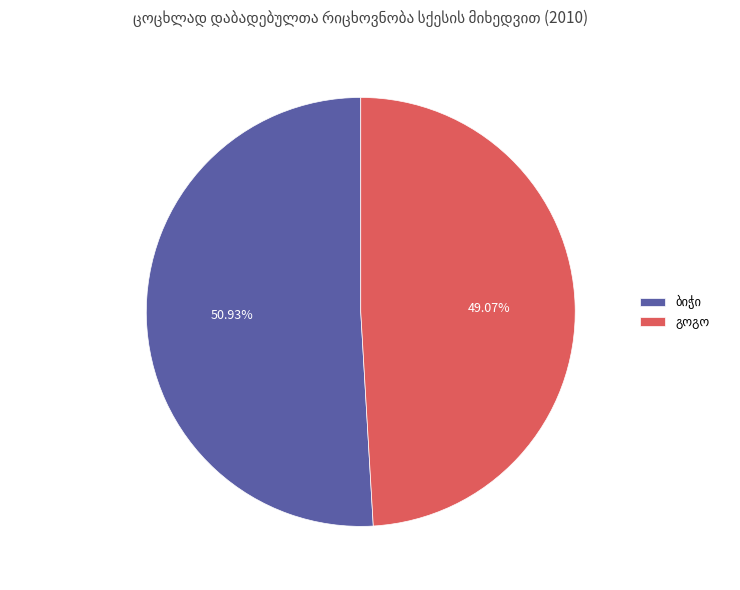

Is there any slice that represents more than half of the pie?

Yes